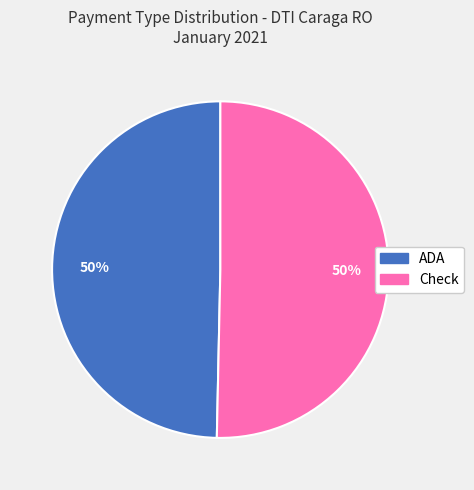

To the nearest percent, what is the combined percentage of Check and ADA?

100%